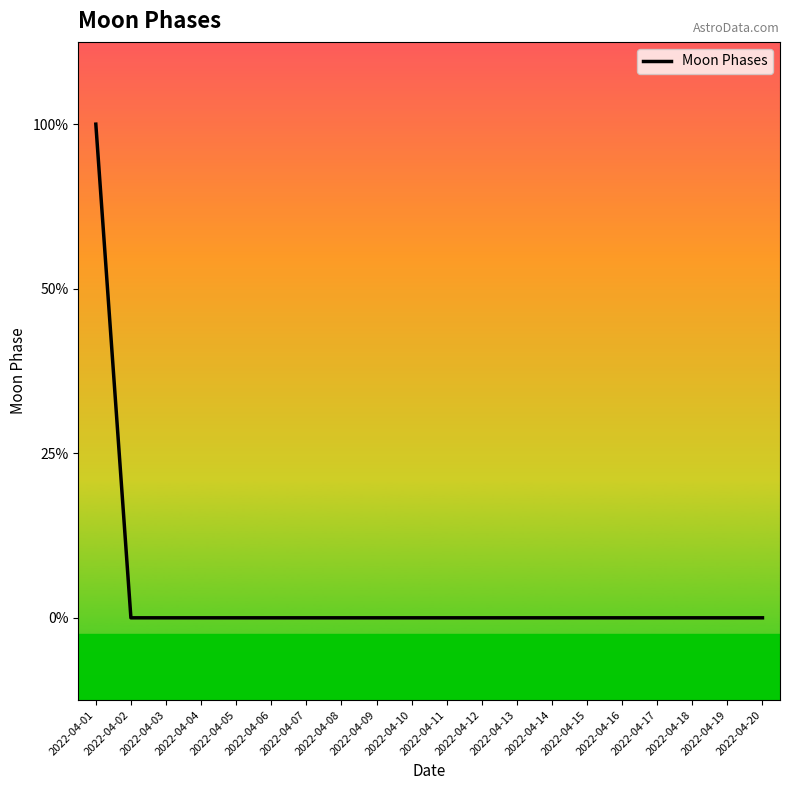

Between 2022-04-11 and 2022-04-01, which is larger?

2022-04-01